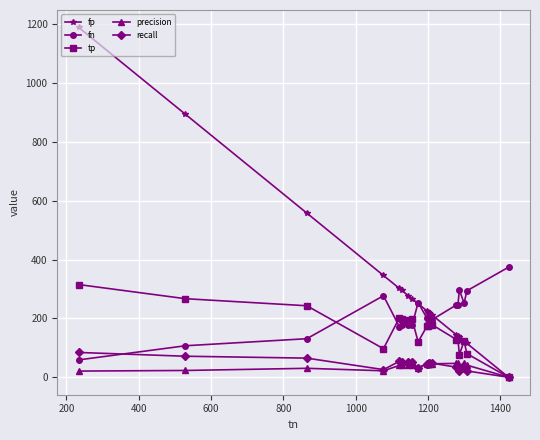

Which series has the largest range (max minus min)?

fp